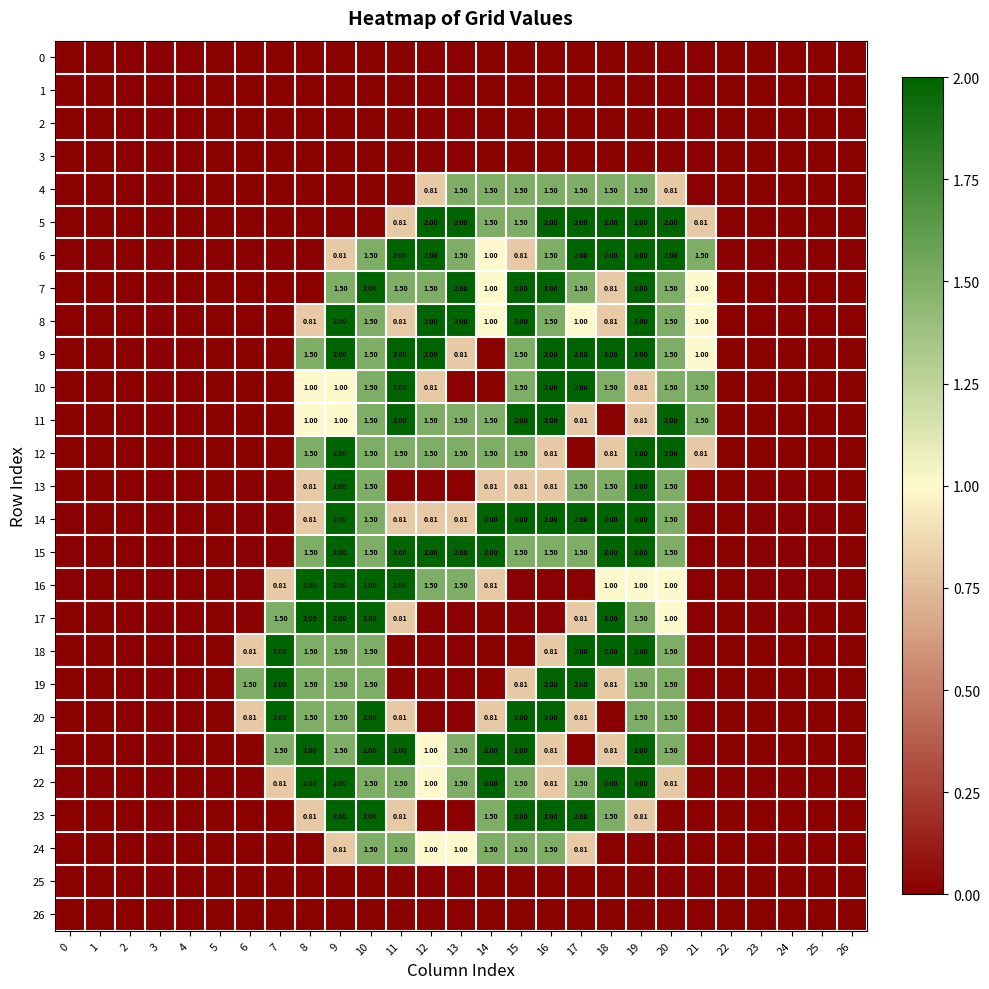

Which series changed the most between 12 and 14?

9